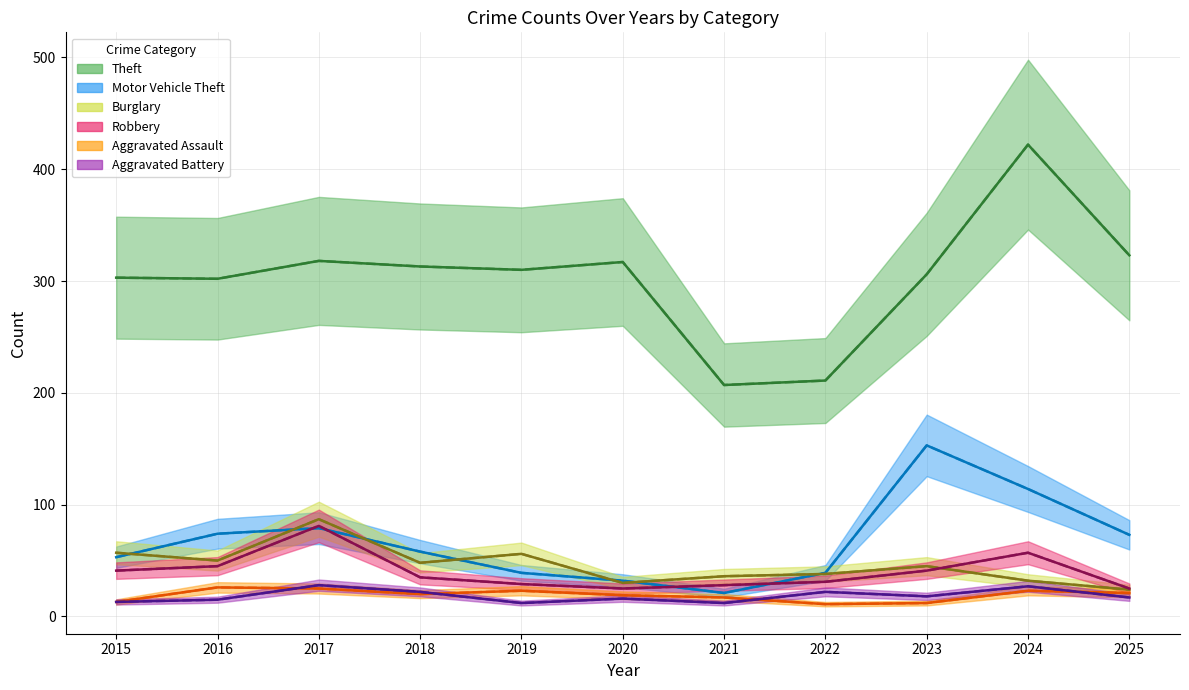

Count the number of data series in this chart.

6